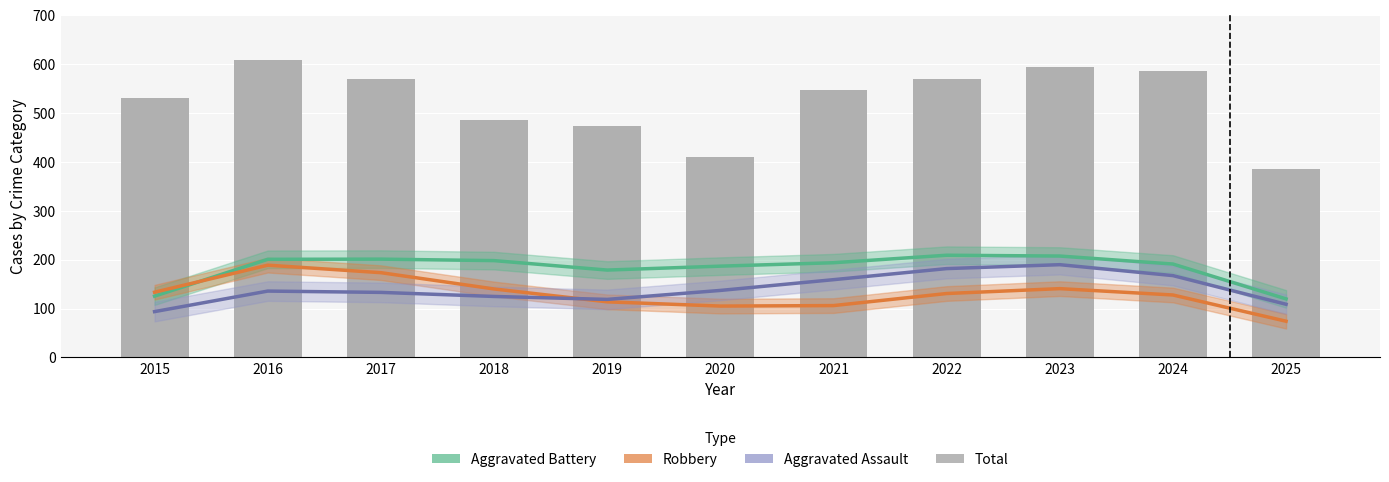

Reading right to left, extract all data points from this chart.

Aggravated Battery: 2025=119.7	2024=191.0	2023=207.3	2022=209.0	2021=193.7	2020=186.7	2019=178.7	2018=198.0	2017=201.0	2016=200.7	2015=125.3
Robbery: 2025=74.0	2024=127.7	2023=140.7	2022=130.7	2021=106.0	2020=105.0	2019=113.7	2018=140.0	2017=173.3	2016=188.7	2015=133.3
Aggravated Assault: 2025=108.7	2024=167.3	2023=189.7	2022=181.7	2021=159.0	2020=137.0	2019=118.7	2018=124.7	2017=133.0	2016=135.7	2015=93.7
Total: 2025=385.0	2024=585.0	2023=594.0	2022=569.0	2021=546.0	2020=410.0	2019=474.0	2018=485.0	2017=569.0	2016=608.0	2015=531.0